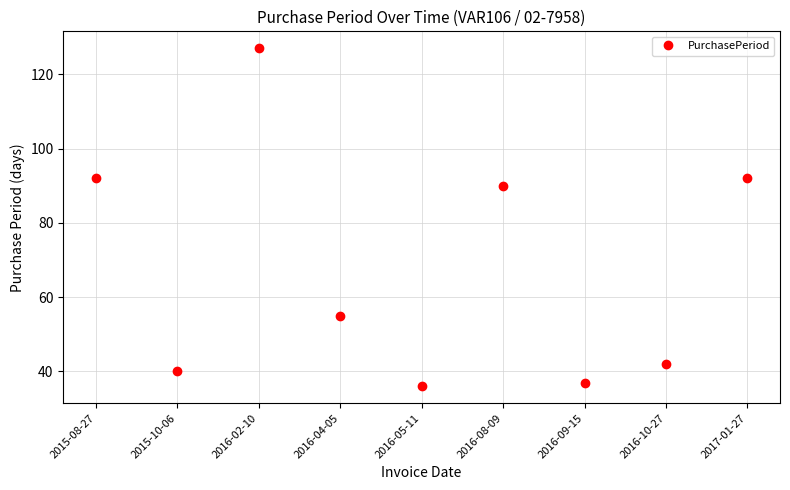

What is the label of the 9th point from the left?

2017-01-27